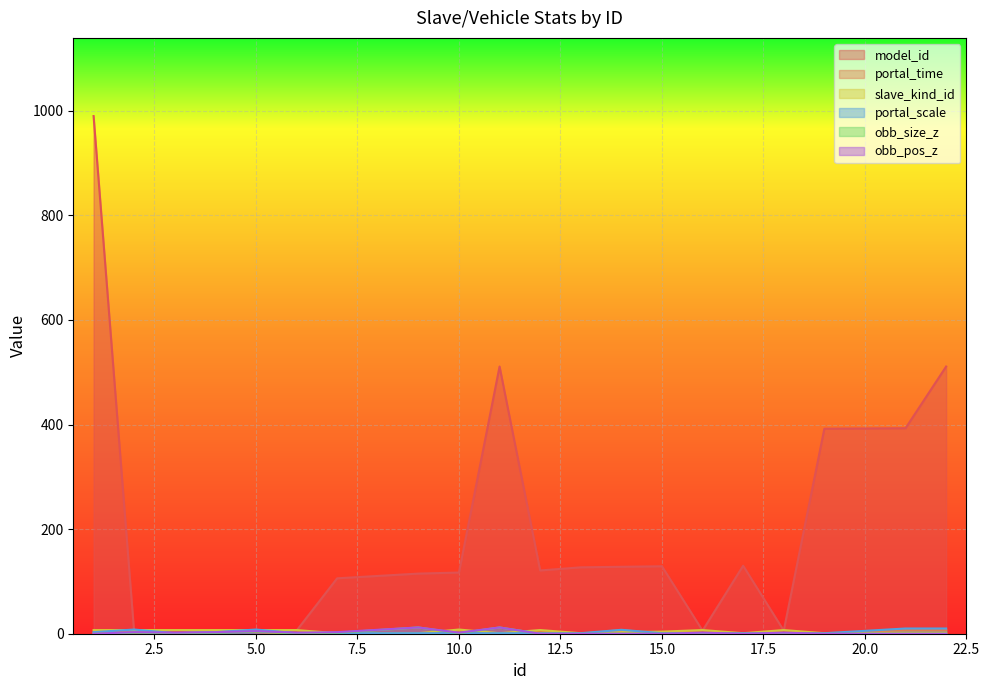

Rank the series by their maximum value, from lowest to highest.

portal_time, slave_kind_id, portal_scale, obb_size_z, obb_pos_z, model_id